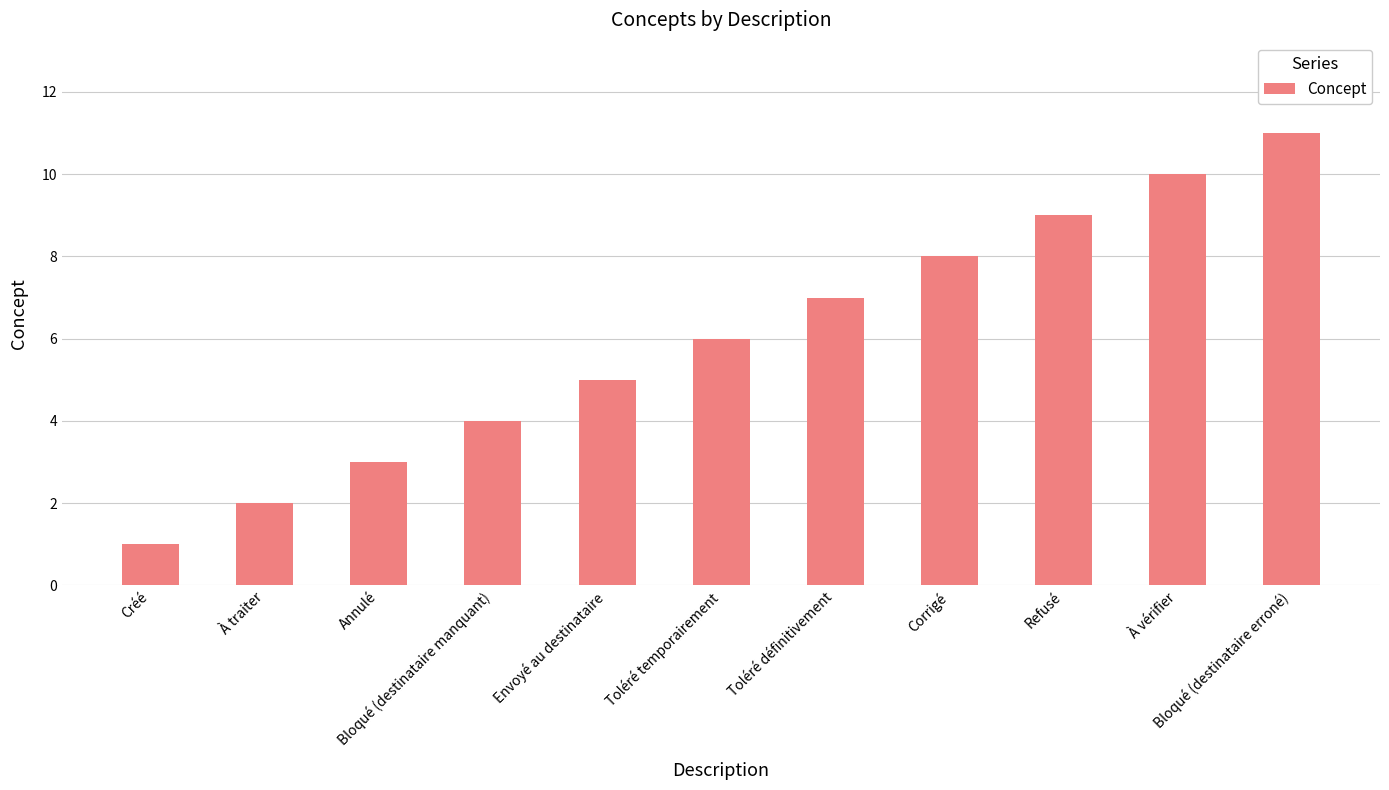

What is the value of the 11th bar from the left?

11